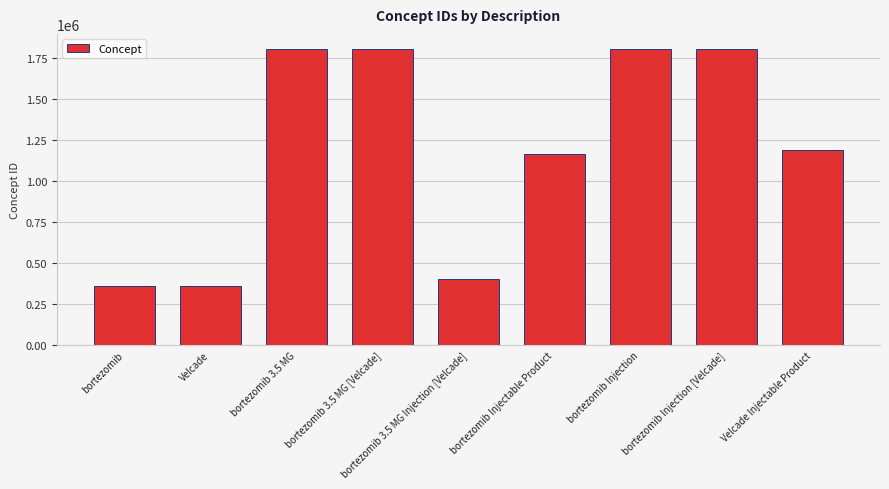

Read the value at bortezomib Injectable Product, to the nearest 10.

1163080